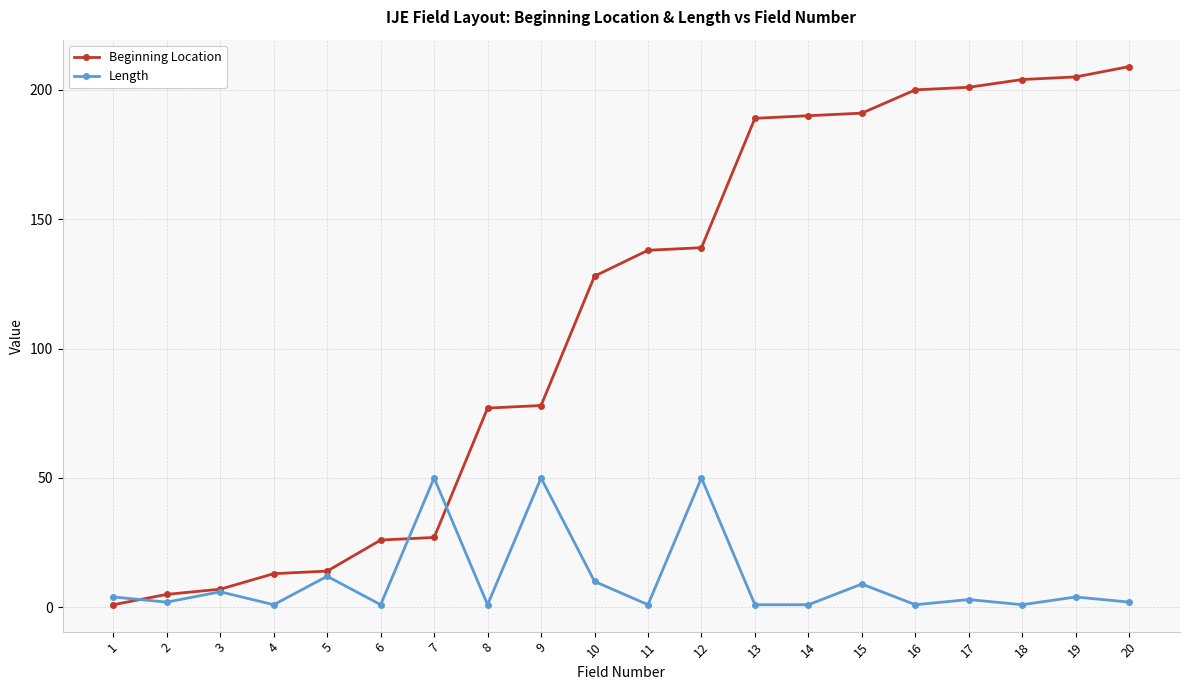

Is this an area chart (filled region under the line)?

No